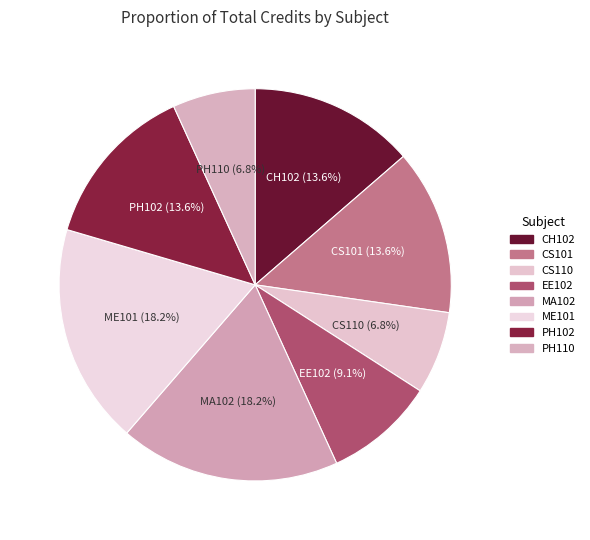

True or false: PH110 accounts for 19% of the total.

False